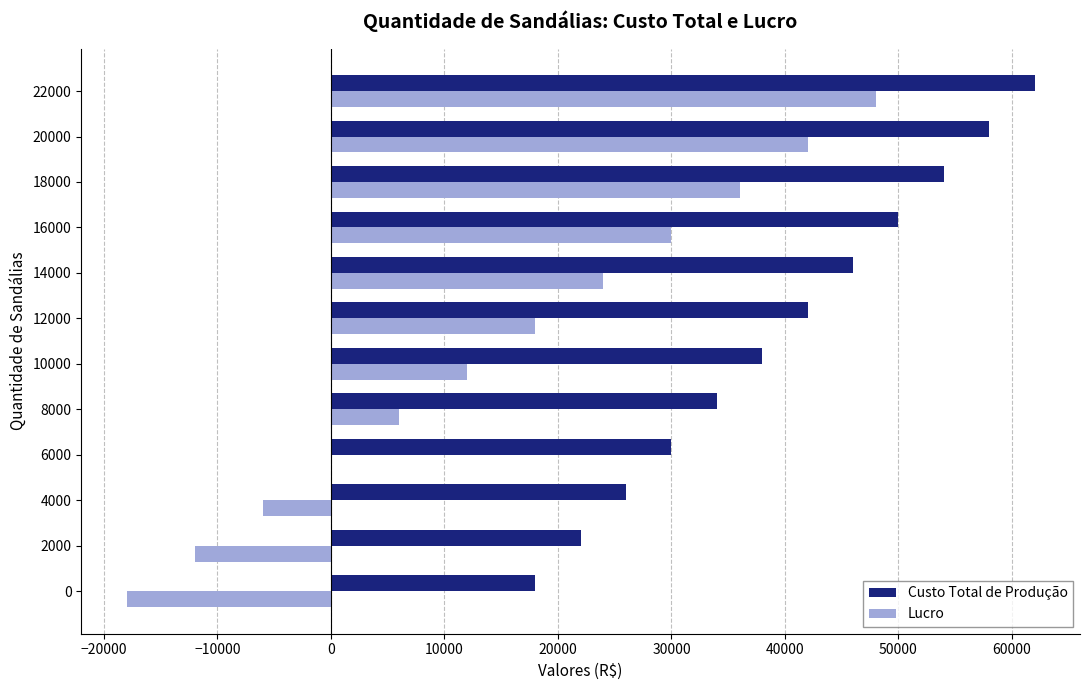

What value does the Custo Total de Produção series have at 10000?

38000